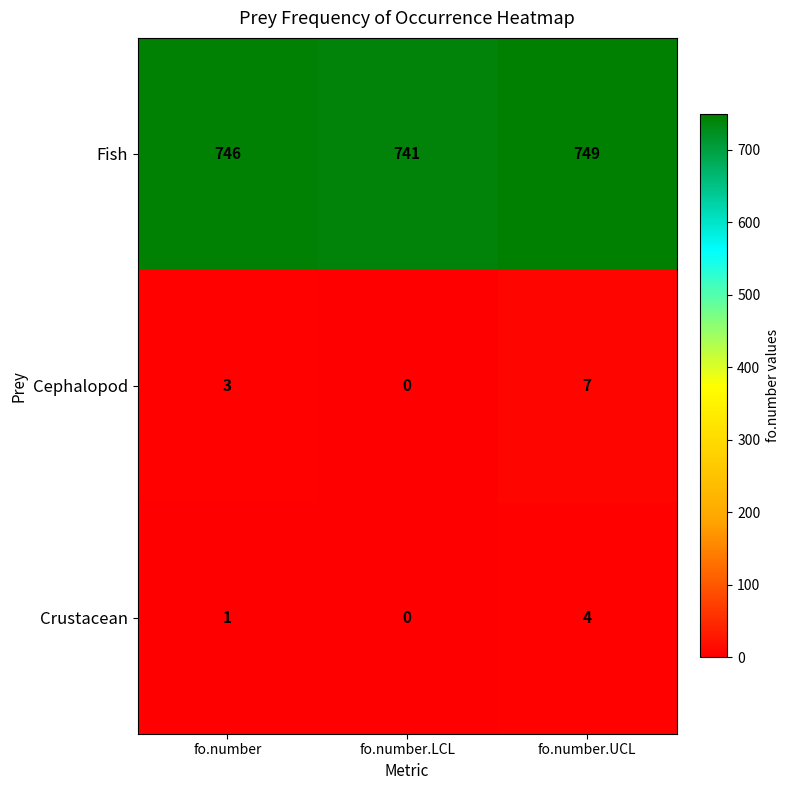

Count the Cephalopod values in the range 0 to 7.

3